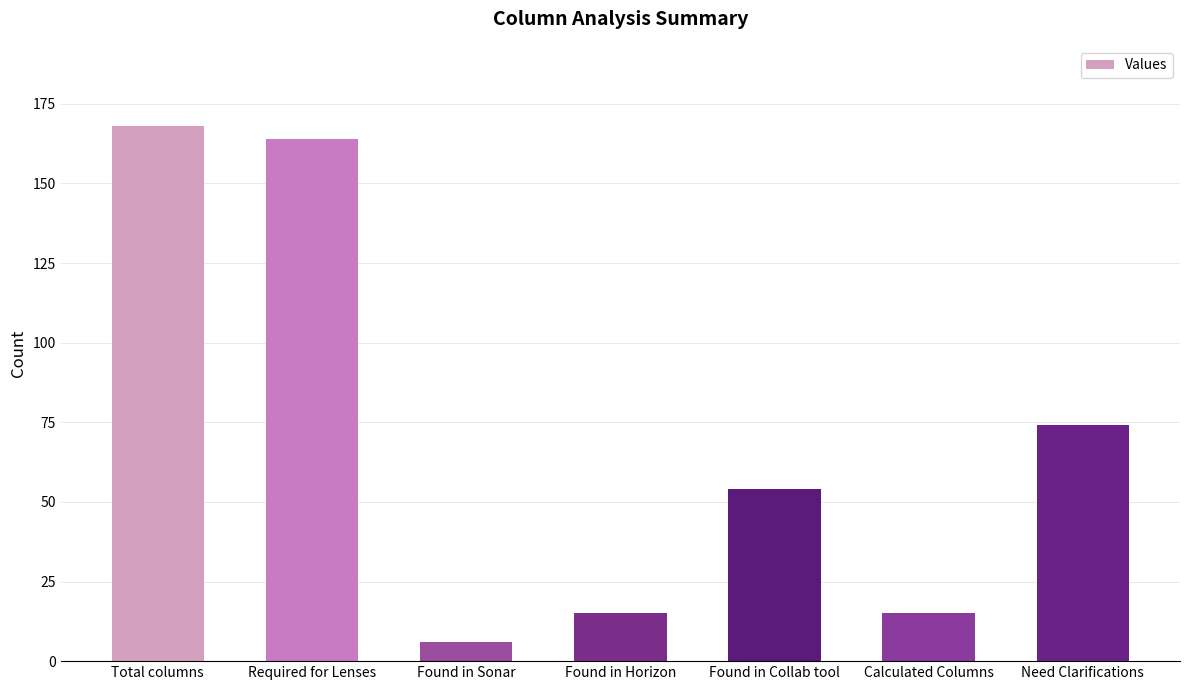

How many bars are there in total?

7